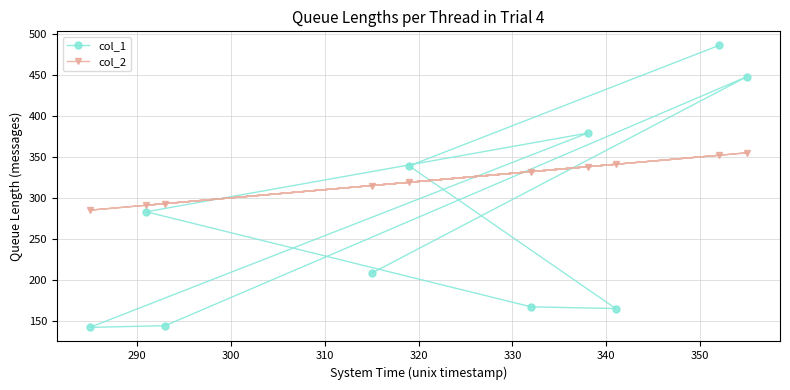

What is the minimum value shown in the chart?

142